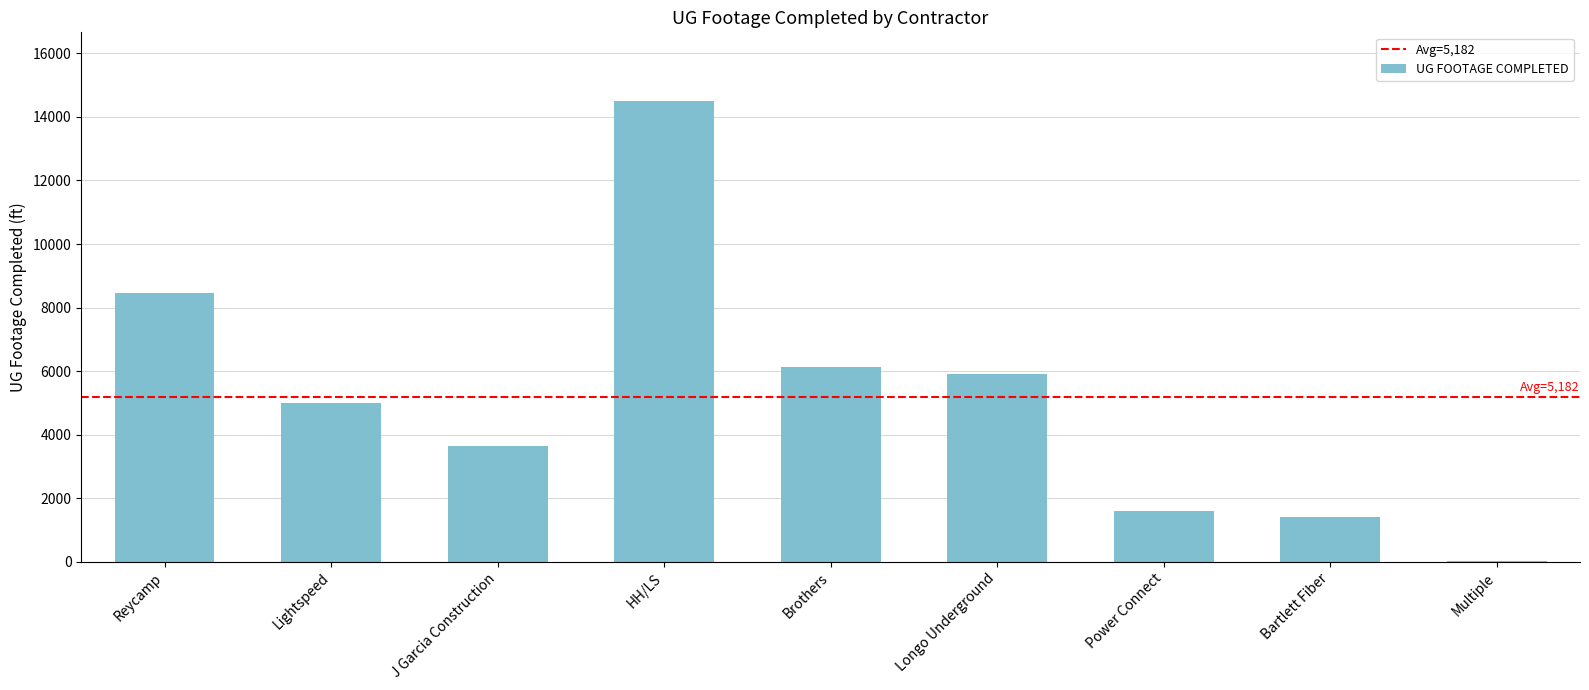

What is the maximum value shown in the chart?

14490